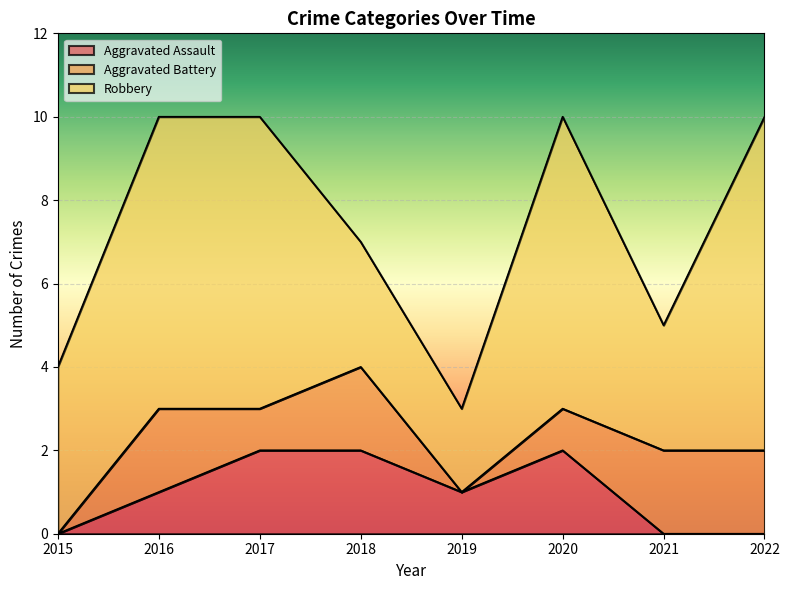

The value of Robbery at 2015 is 4. True or false?

True